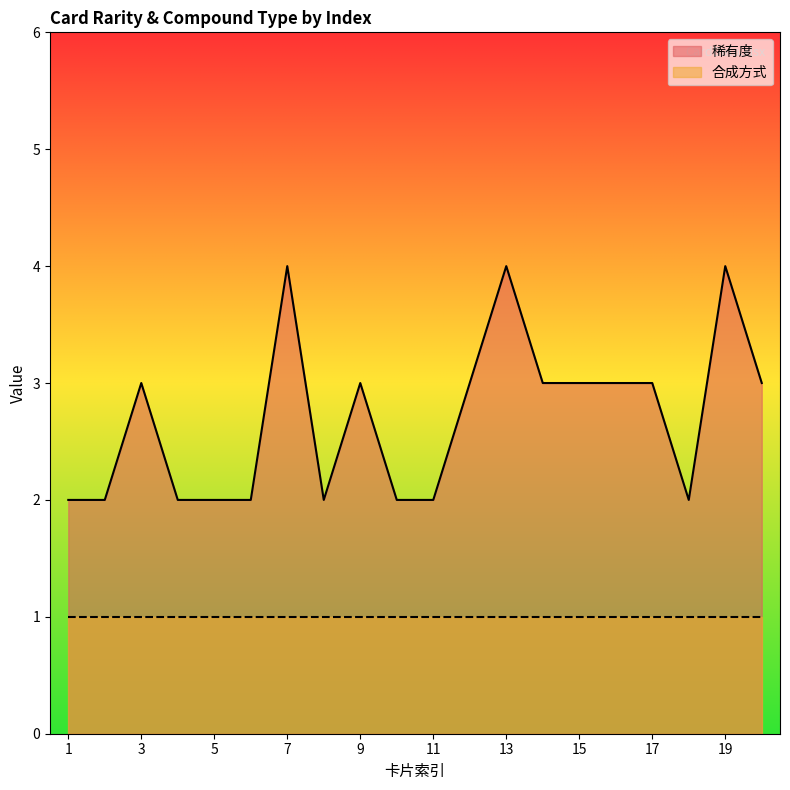

At which label is the value closest to 3?

3